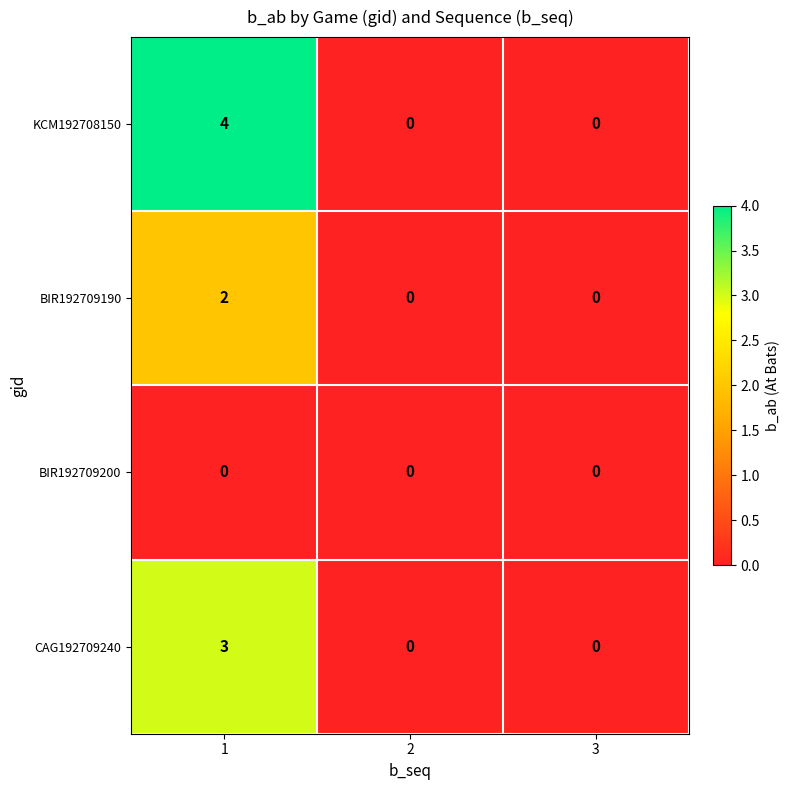

How many data points does each series have?

3